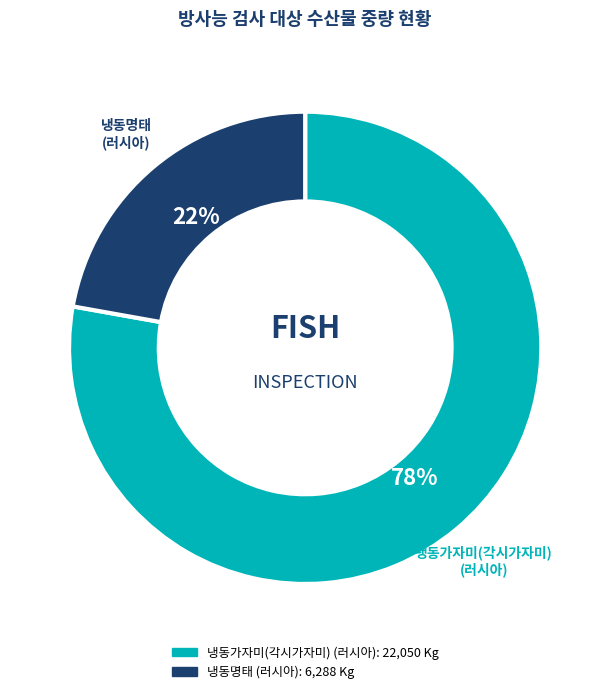

To the nearest percent, what portion does 냉동가자미(각시가자미) (러시아) represent?

78%